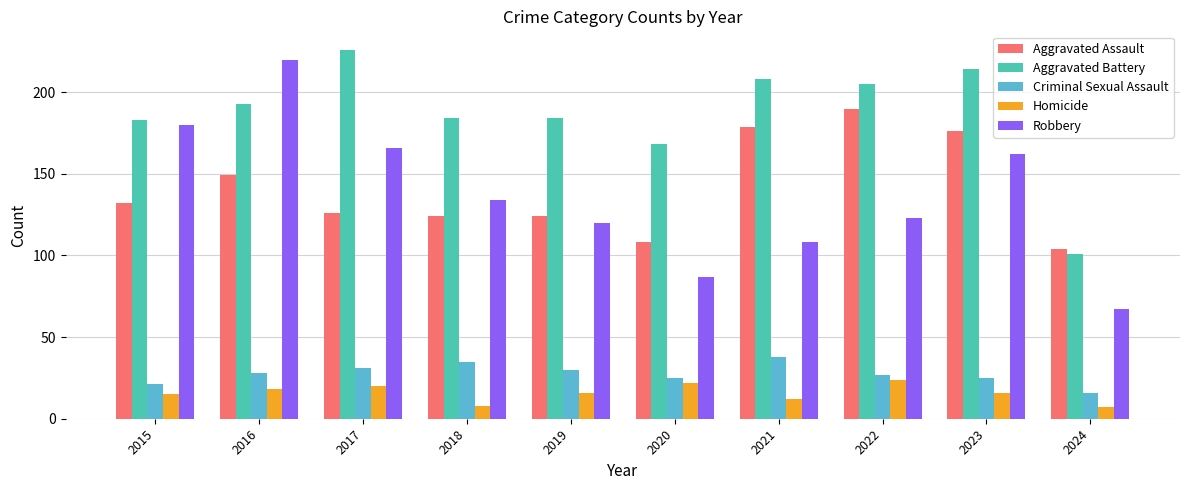

What is the total value across all series at 2015?

531